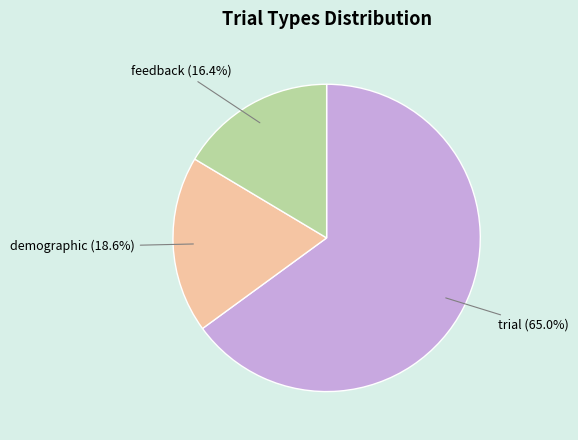

Does any single category account for the majority?

Yes